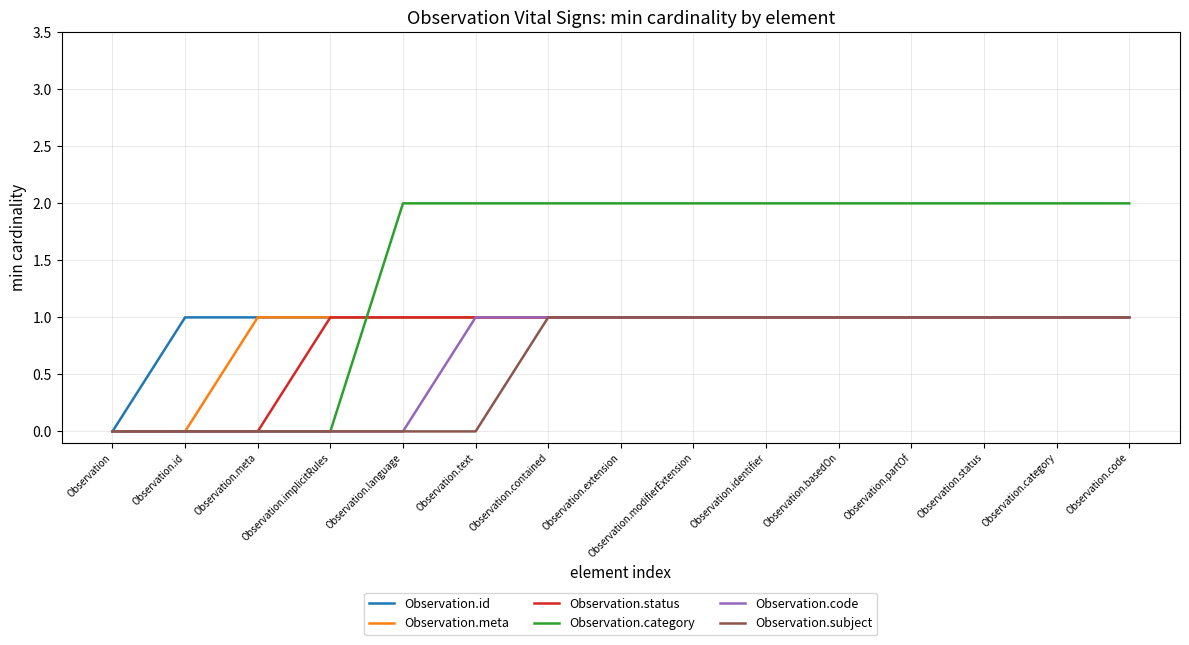

Reading left to right, extract all data points from this chart.

Observation.id: 0	1	1	1	1	1	1	1	1	1	1	1	1	1	1
Observation.meta: 0	0	1	1	1	1	1	1	1	1	1	1	1	1	1
Observation.status: 0	0	0	1	1	1	1	1	1	1	1	1	1	1	1
Observation.category: 0	0	0	0	2	2	2	2	2	2	2	2	2	2	2
Observation.code: 0	0	0	0	0	1	1	1	1	1	1	1	1	1	1
Observation.subject: 0	0	0	0	0	0	1	1	1	1	1	1	1	1	1